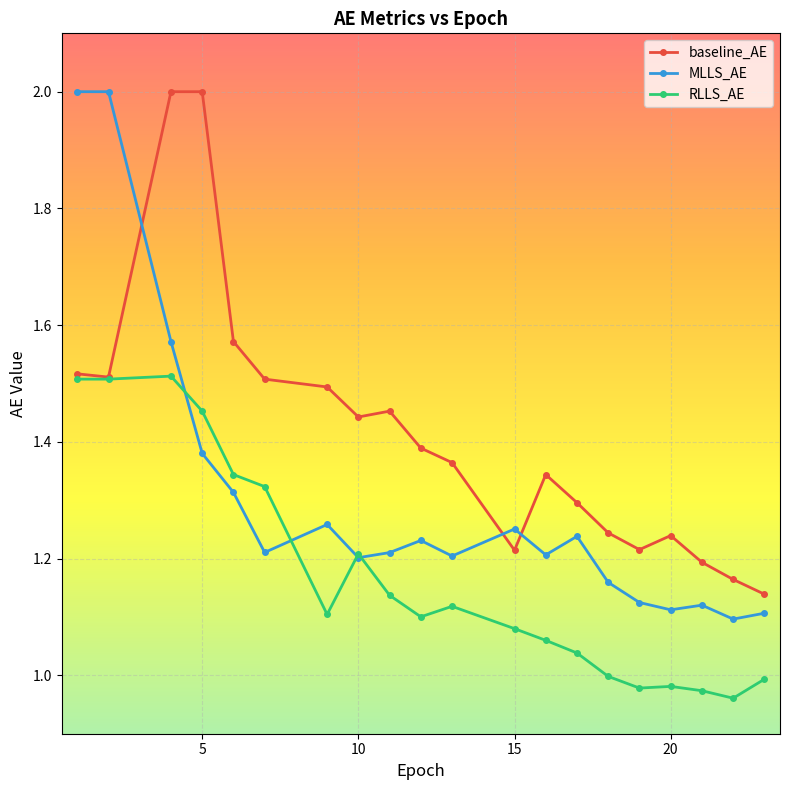

Count the number of data series in this chart.

3